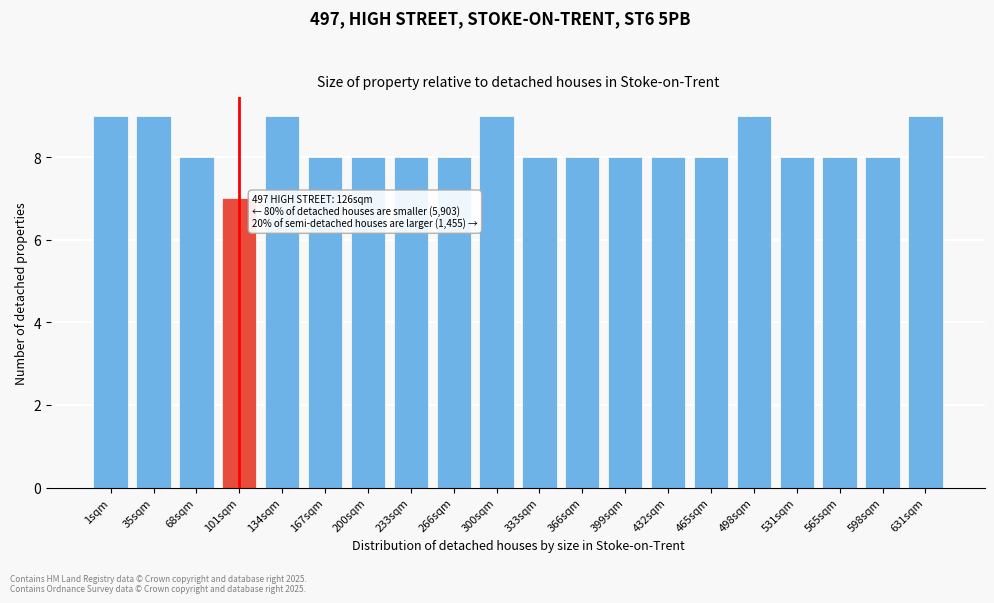

Reading right to left, transcribe all the data shown in this chart.

9	8	8	8	9	8	8	8	8	8	9	8	8	8	8	9	7	8	9	9